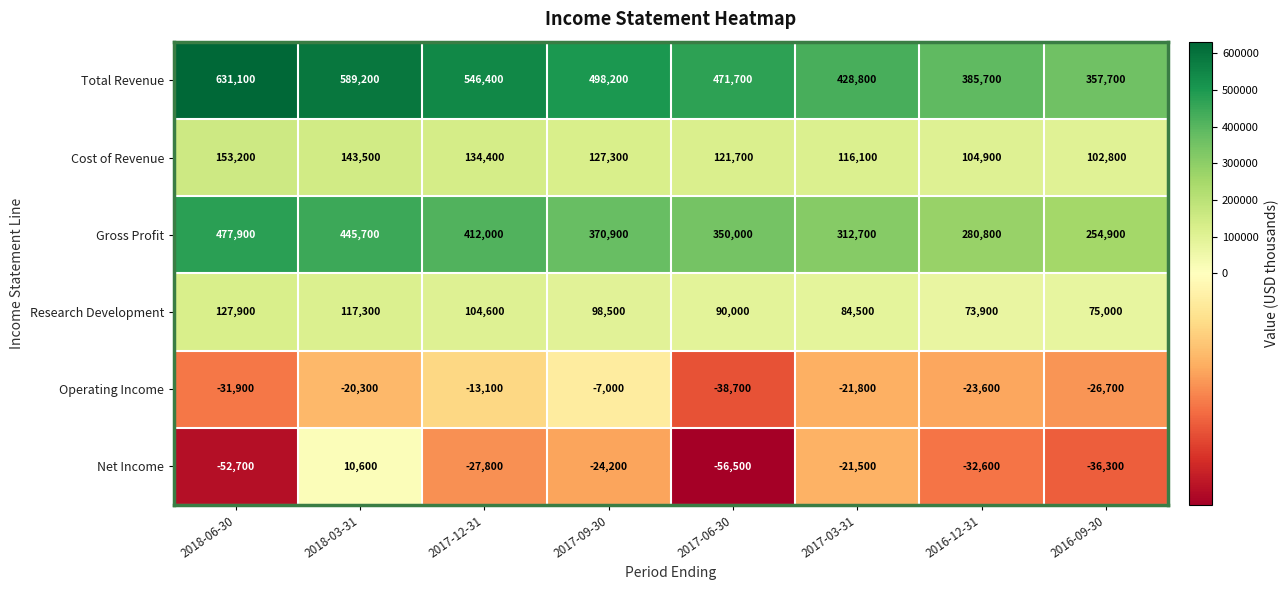

Rank the series by their maximum value, from lowest to highest.

Operating Income, Net Income, Research Development, Cost of Revenue, Gross Profit, Total Revenue